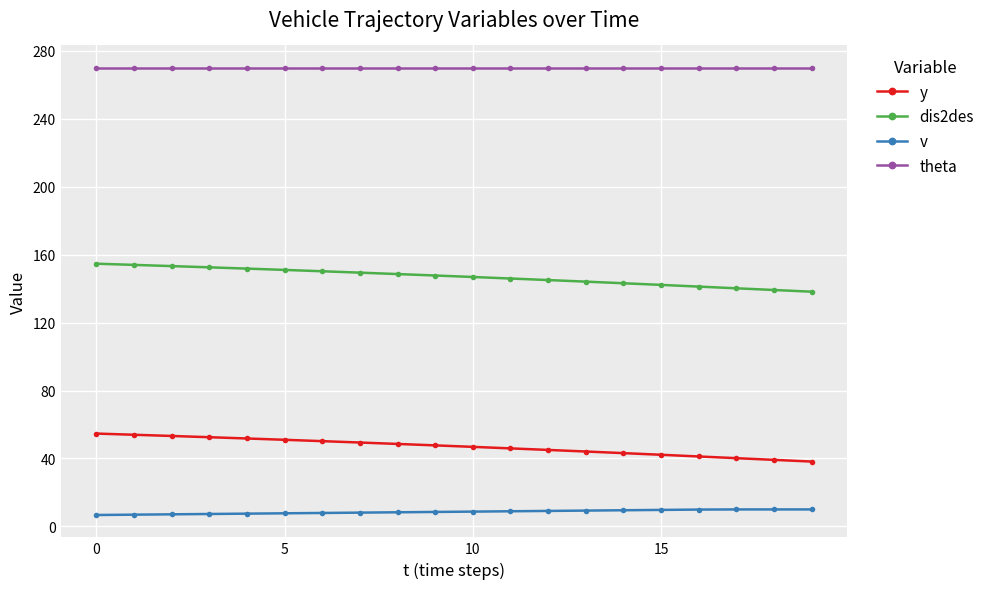

Rank the series by their maximum value, from highest to lowest.

theta, dis2des, y, v